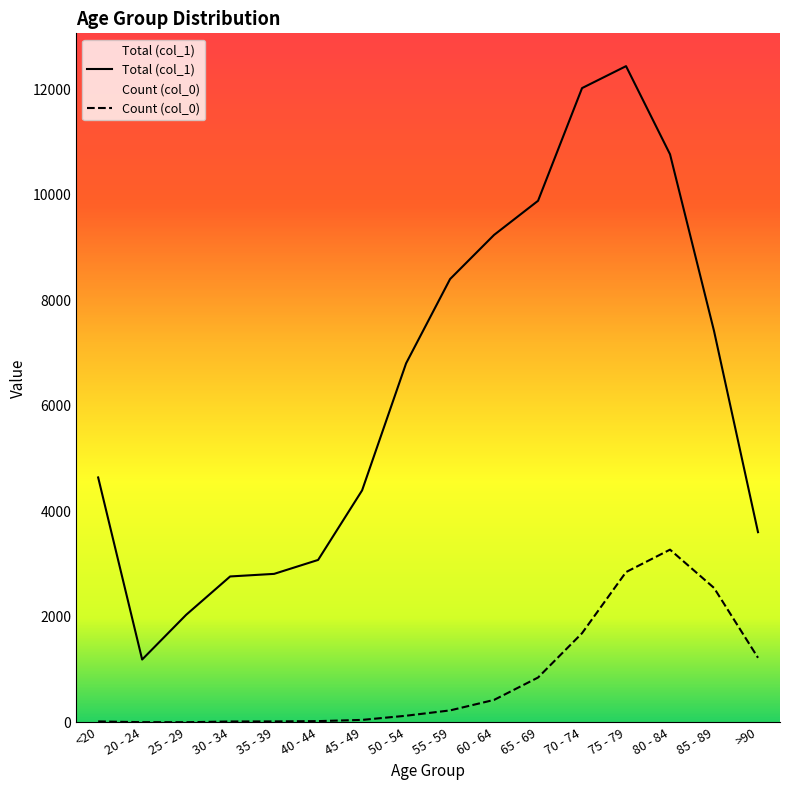

What is the total value across all series at 55 - 59?

8627